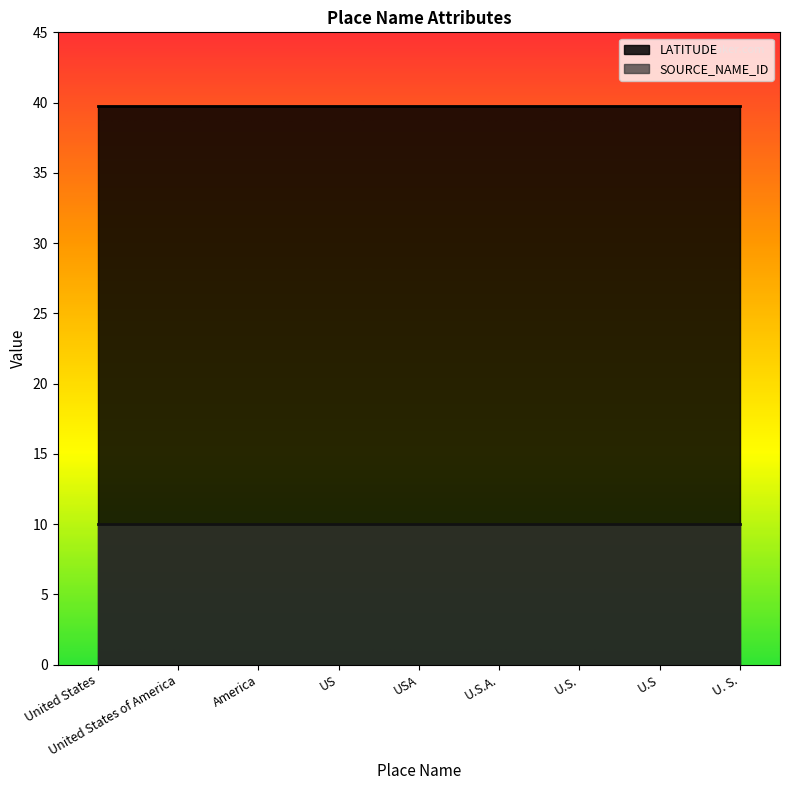

Does the chart display data point markers on the line(s)?

No